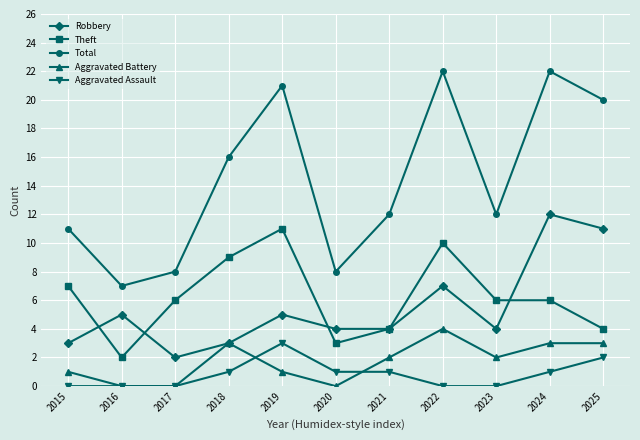

Reading left to right, transcribe all the data shown in this chart.

Robbery: 2015=3	2016=5	2017=2	2018=3	2019=5	2020=4	2021=4	2022=7	2023=4	2024=12	2025=11
Theft: 2015=7	2016=2	2017=6	2018=9	2019=11	2020=3	2021=4	2022=10	2023=6	2024=6	2025=4
Total: 2015=11	2016=7	2017=8	2018=16	2019=21	2020=8	2021=12	2022=22	2023=12	2024=22	2025=20
Aggravated Battery: 2015=1	2016=0	2017=0	2018=3	2019=1	2020=0	2021=2	2022=4	2023=2	2024=3	2025=3
Aggravated Assault: 2015=0	2016=0	2017=0	2018=1	2019=3	2020=1	2021=1	2022=0	2023=0	2024=1	2025=2